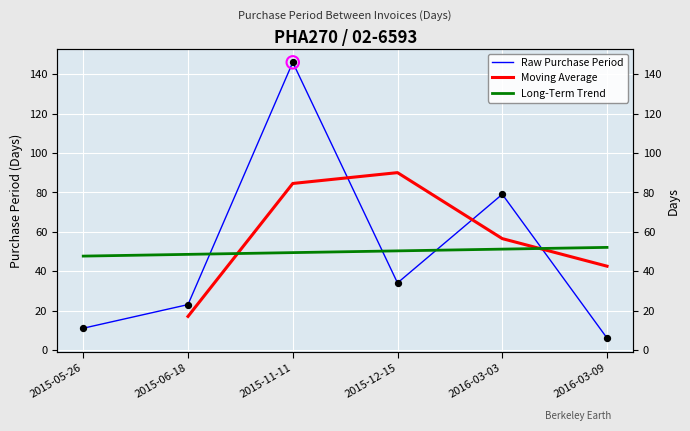

What is the change in value from 2015-05-26 to 2015-11-11?

+135